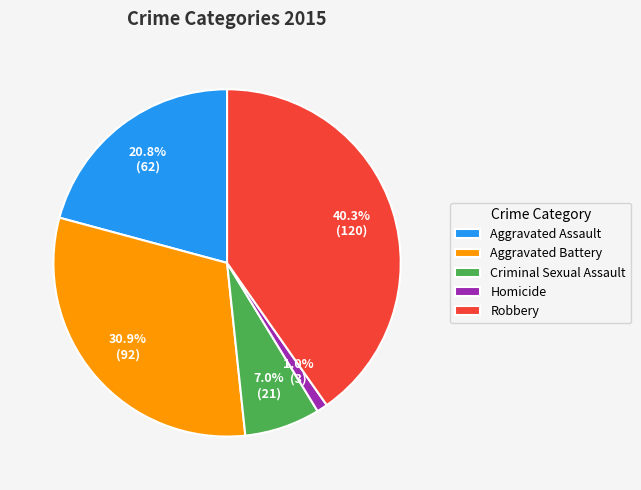

Does any single category account for the majority?

No